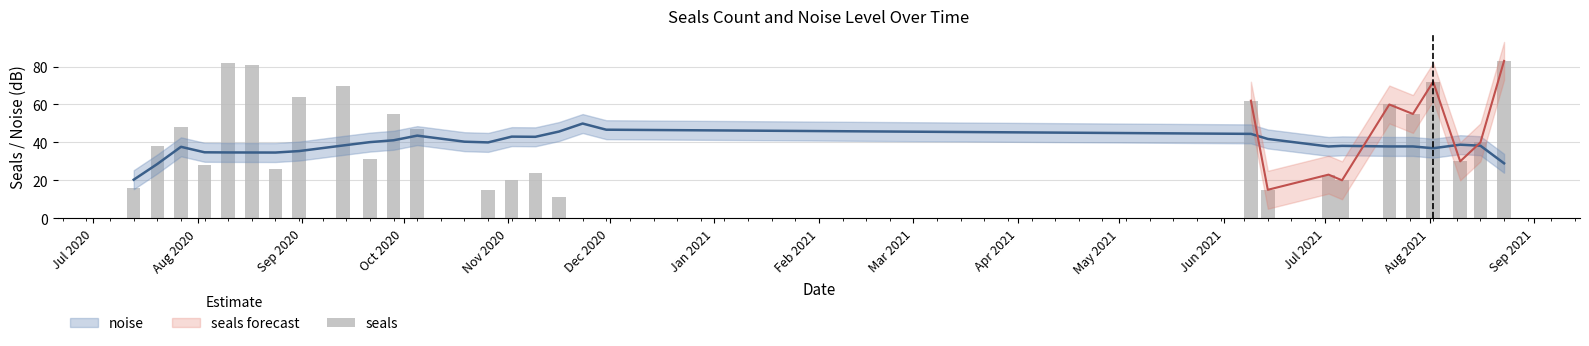

How many data points are less than 31?

14